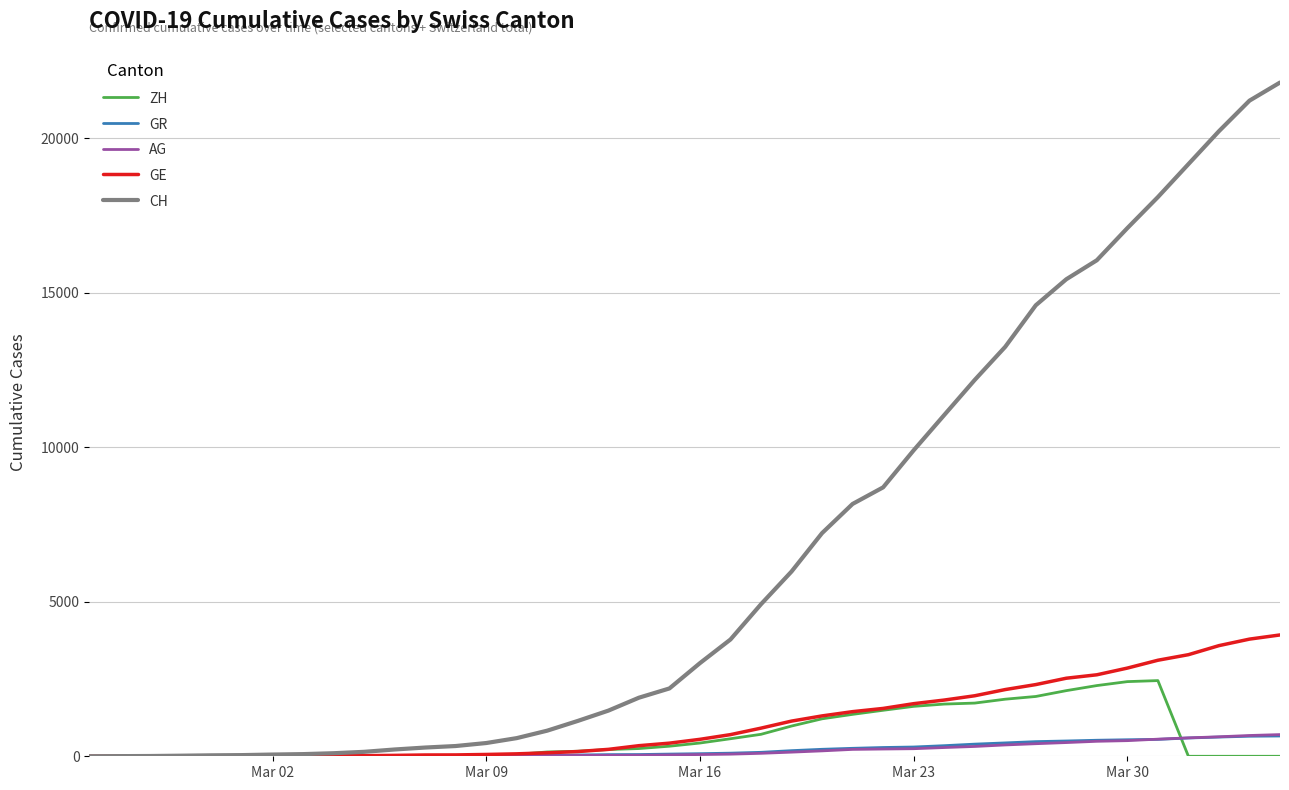

Which series has the widest spread of values?

CH